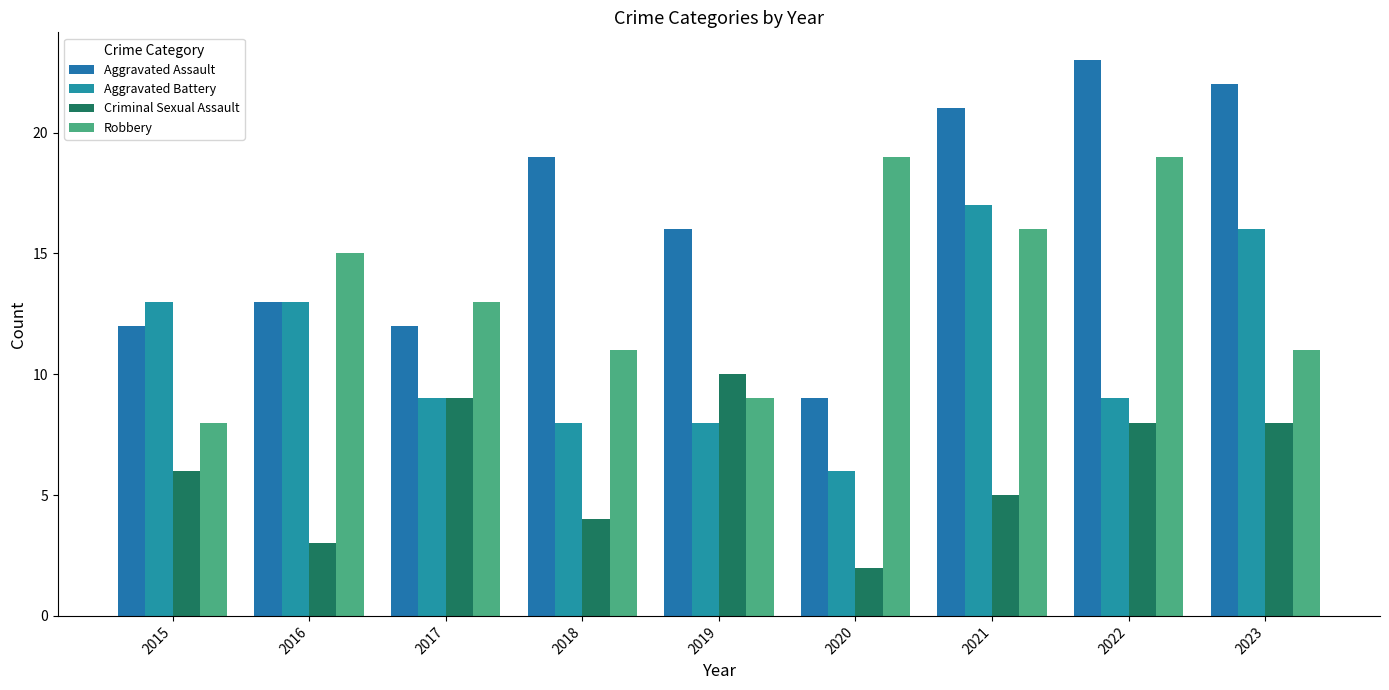

Is it true that Aggravated Battery equals 8 at 2018?

True